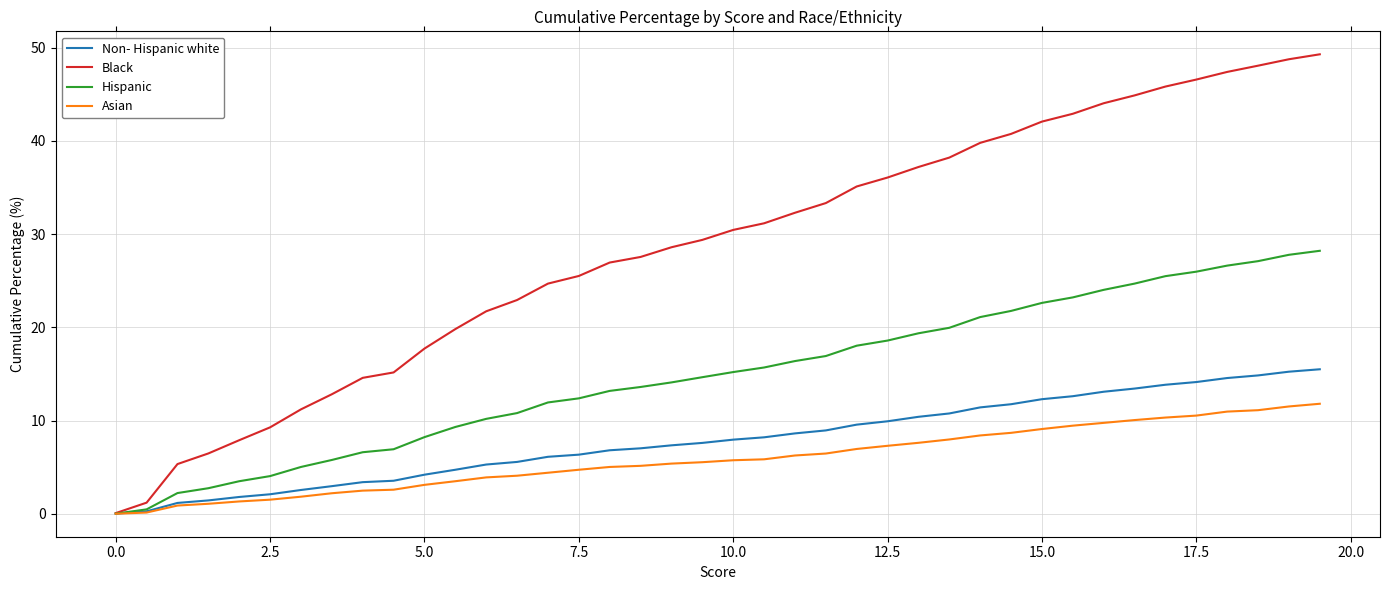

Does the chart have visible grid lines?

Yes